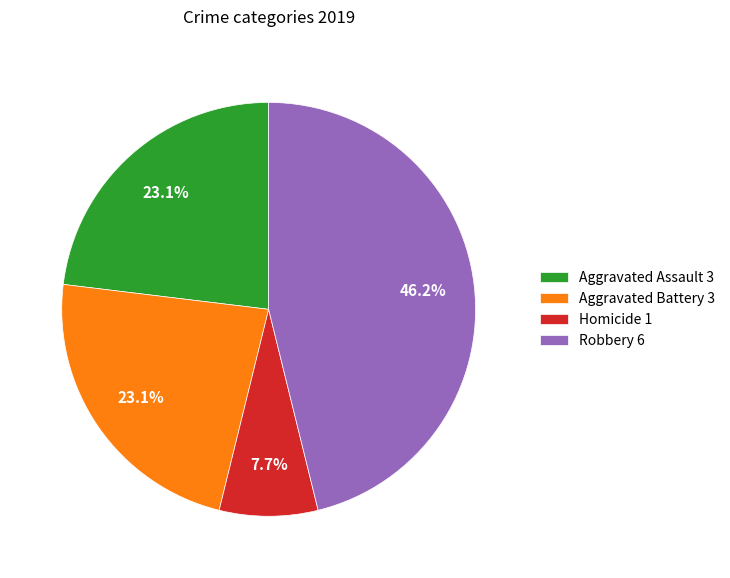

Which slice is the smallest?

Homicide 1